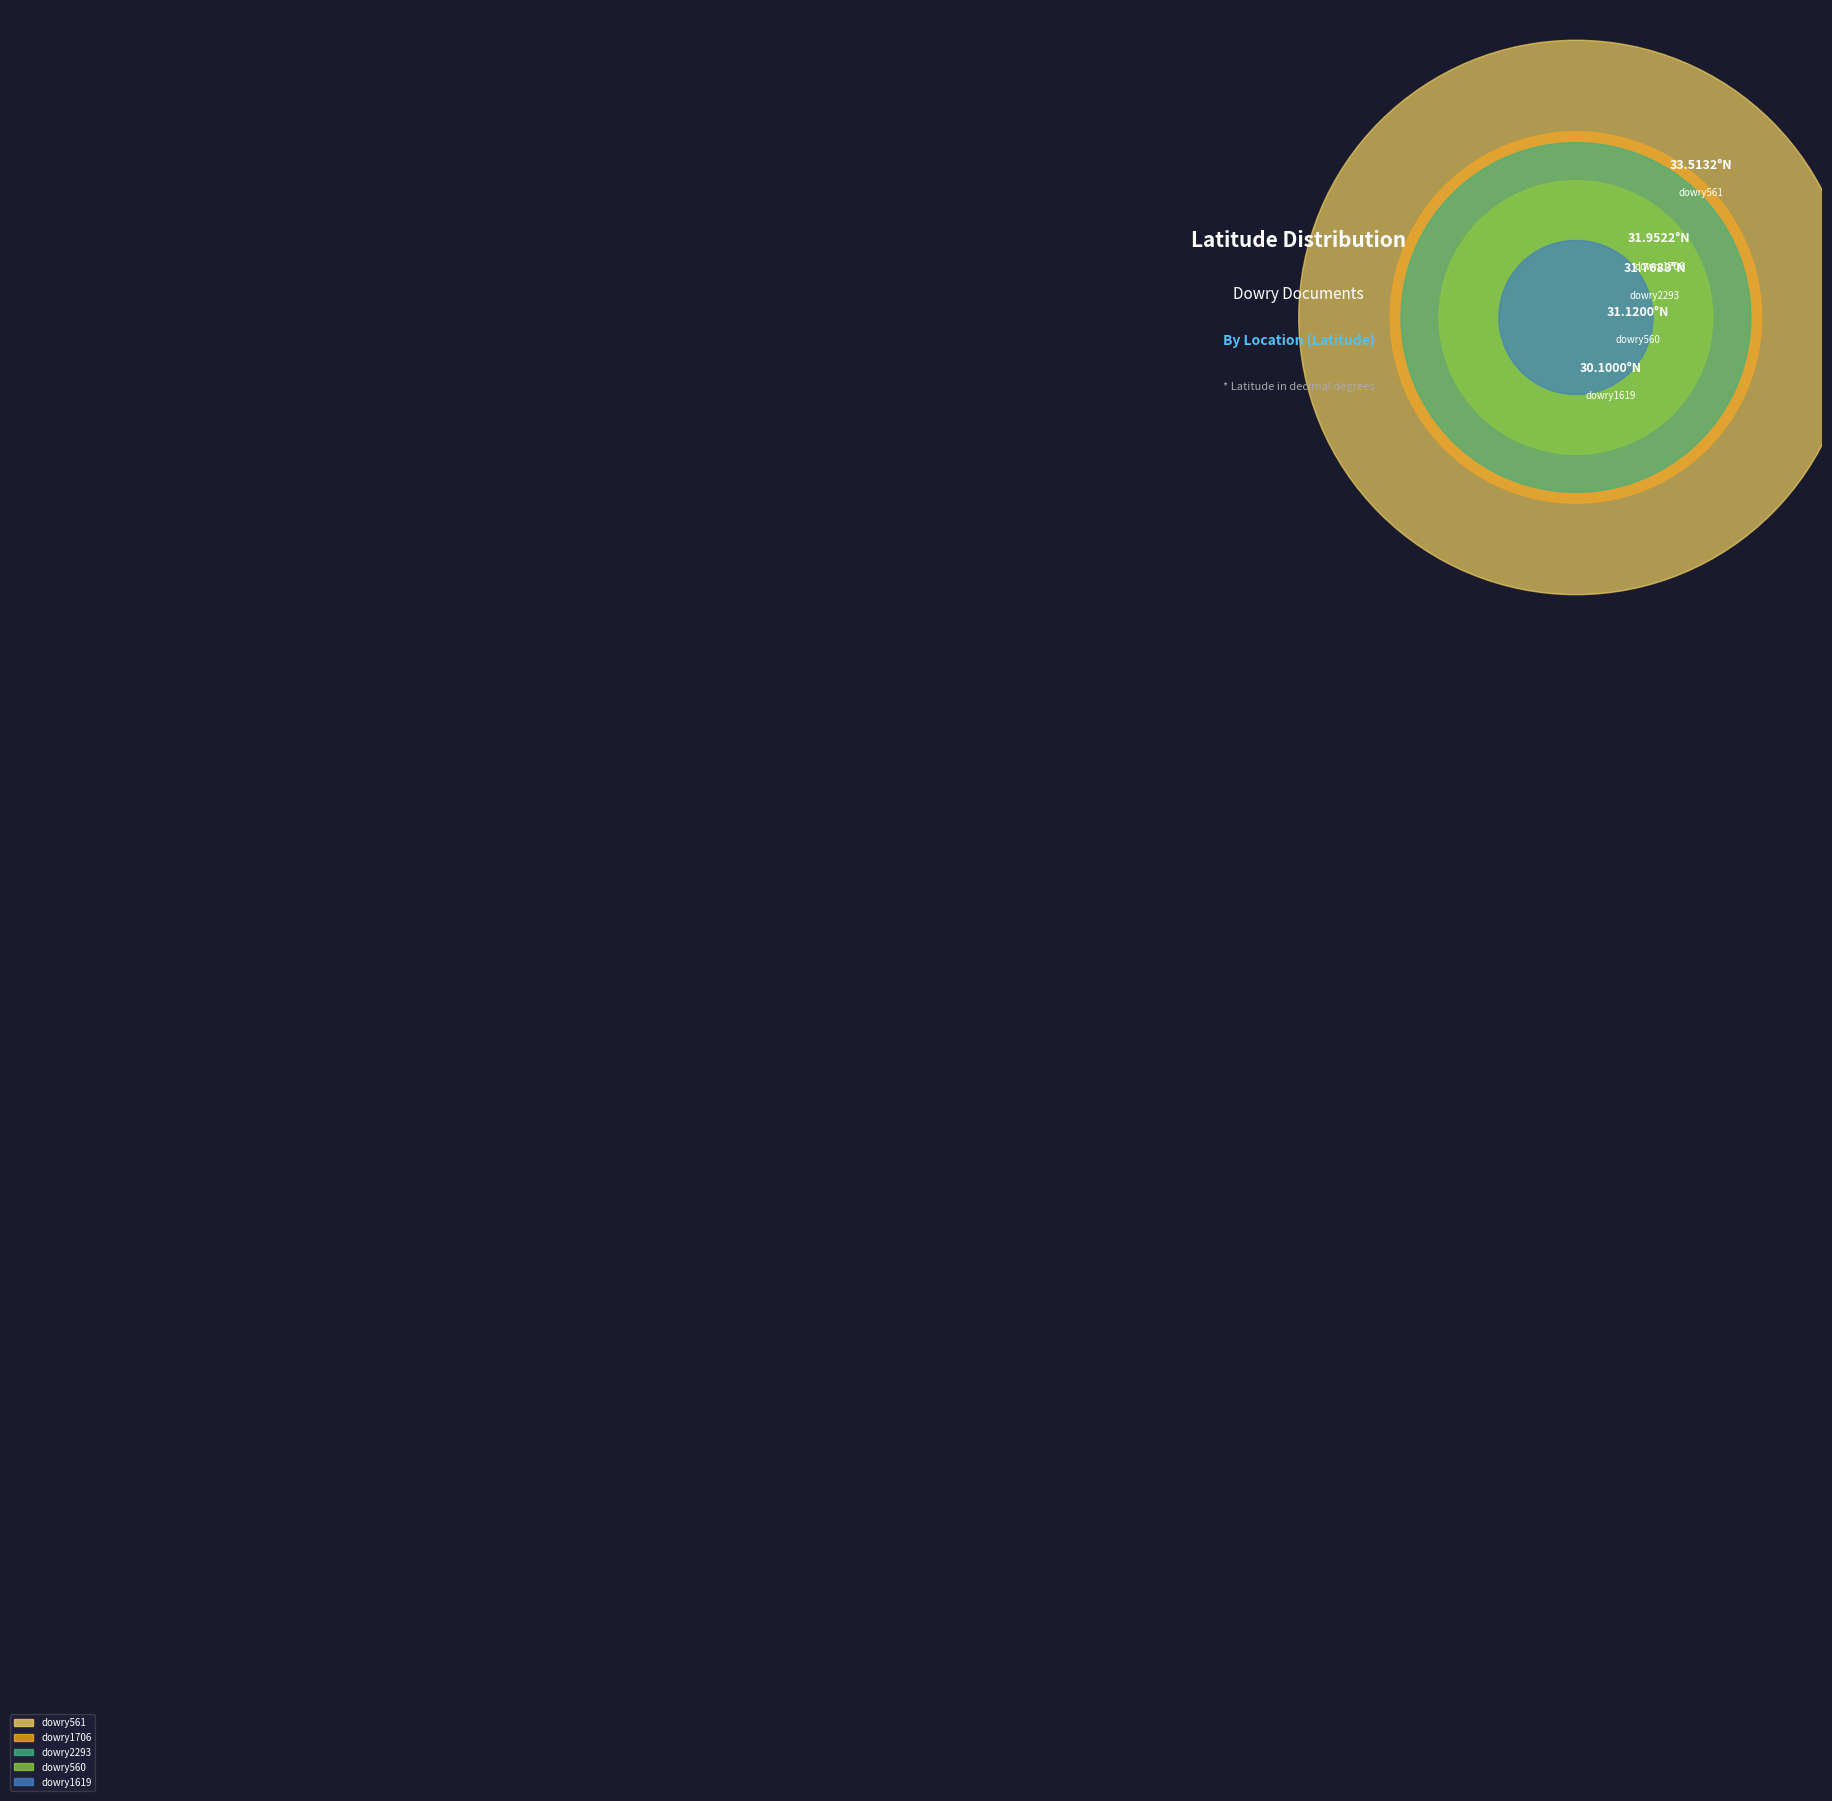

Is there a majority slice in this chart?

No